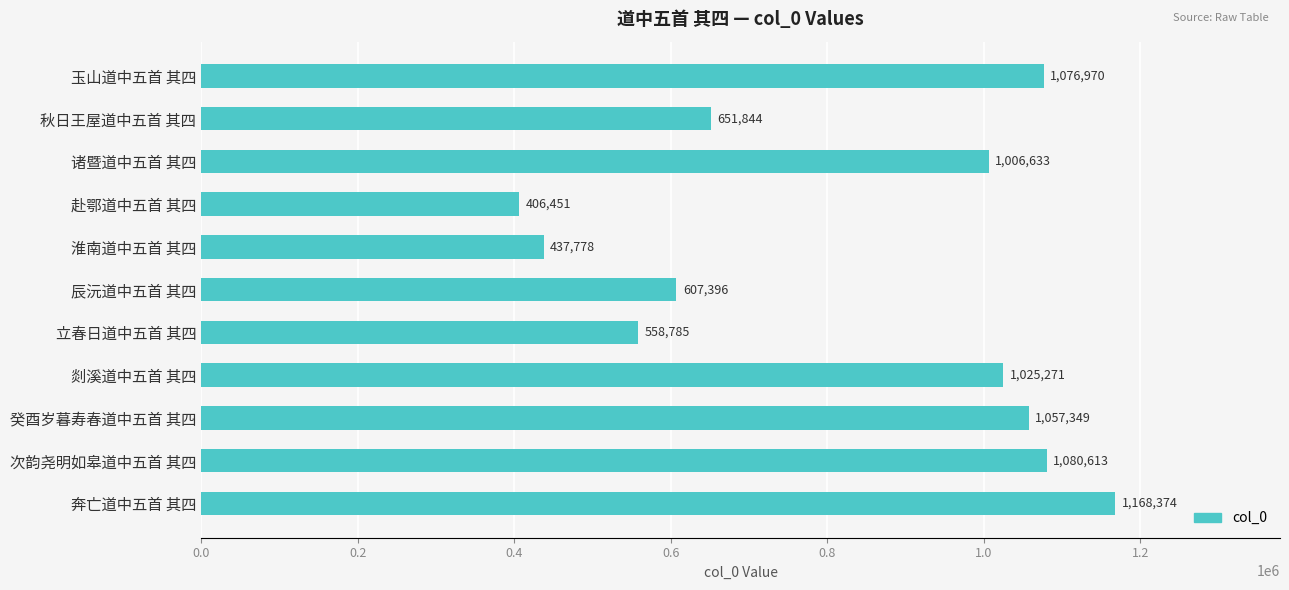

What is the label of the 6th bar from the bottom?

辰沅道中五首 其四